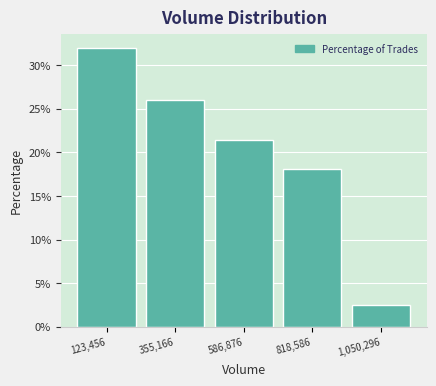

Reading left to right, what are all the values shown in this chart?

31.9	26.1	21.4	18.1	2.5